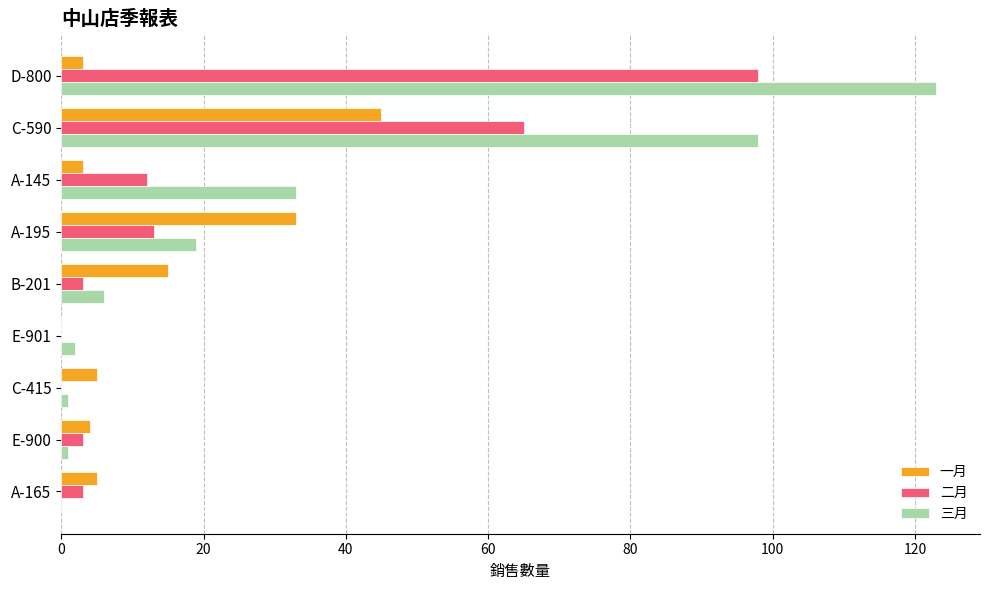

What is the maximum value shown in the chart?

123